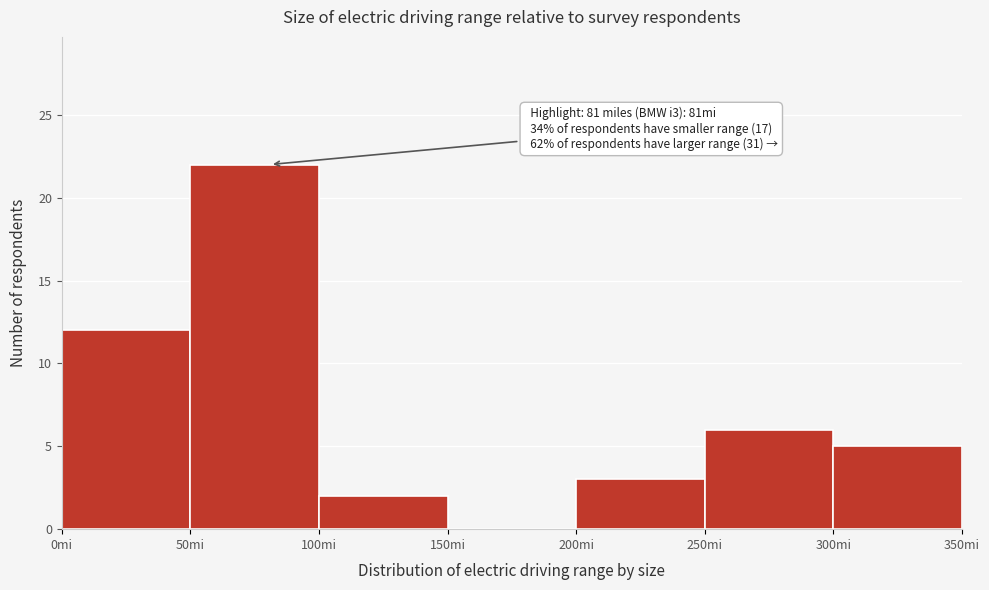

Over which range of the x-axis is the bar tallest?

50 to 100